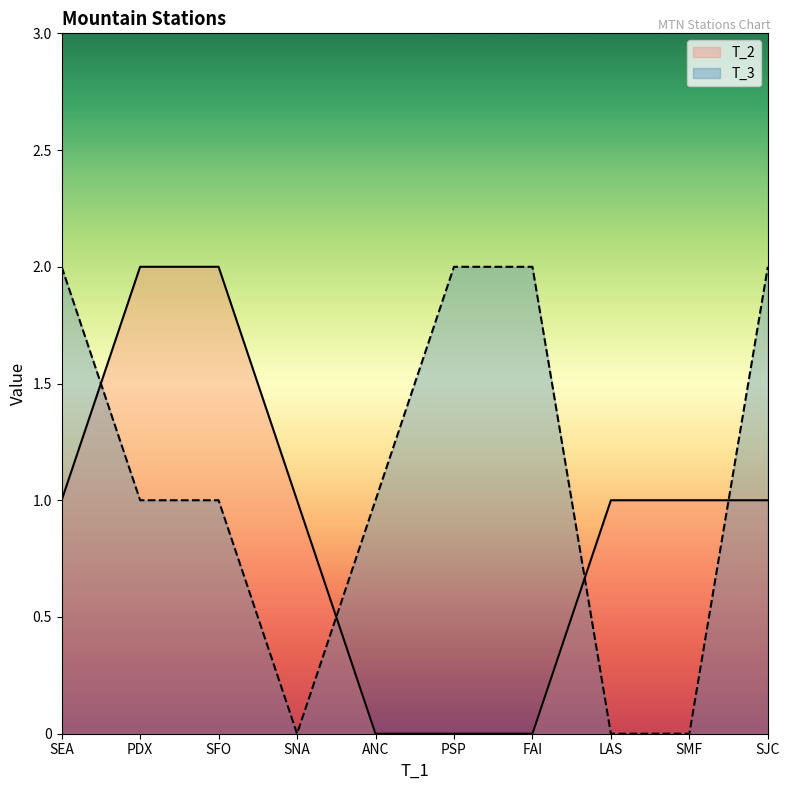

What is the total value across all series at SMF?

1